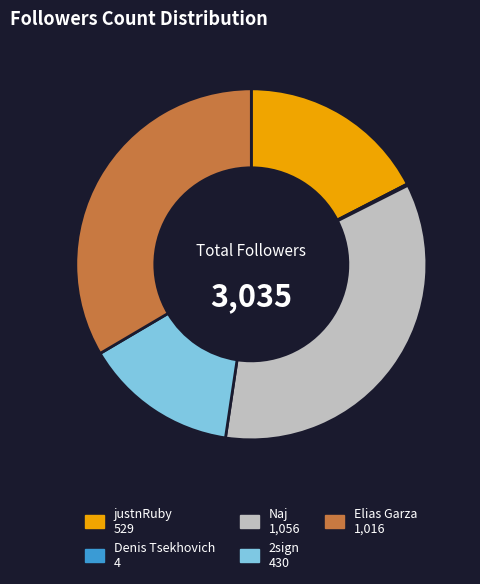

Does justnRuby represent more than half of the total?

No